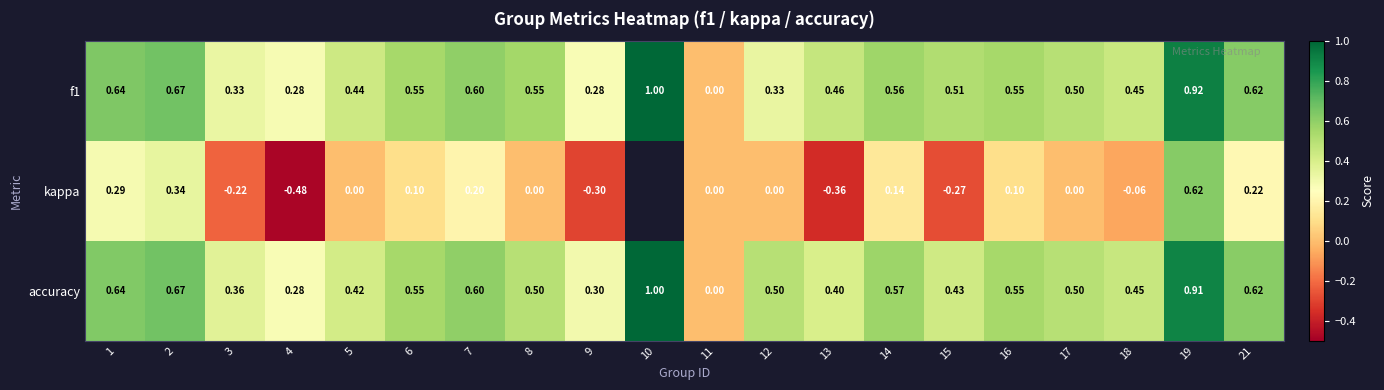

Is the value of kappa at 4 greater than the value of accuracy at 1?

No